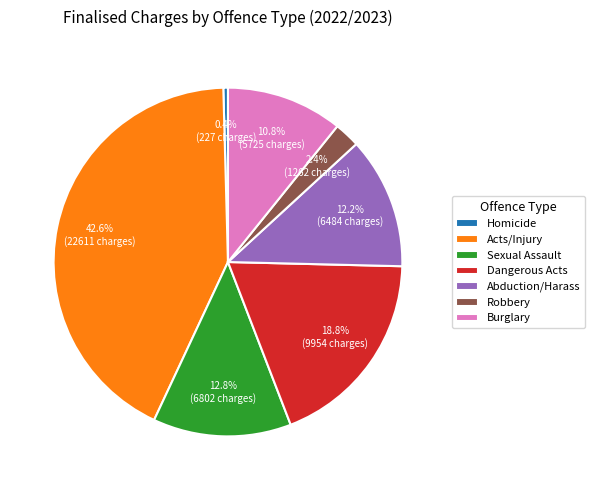

Is the sum of Robbery and Abduction/Harass greater than half?

No